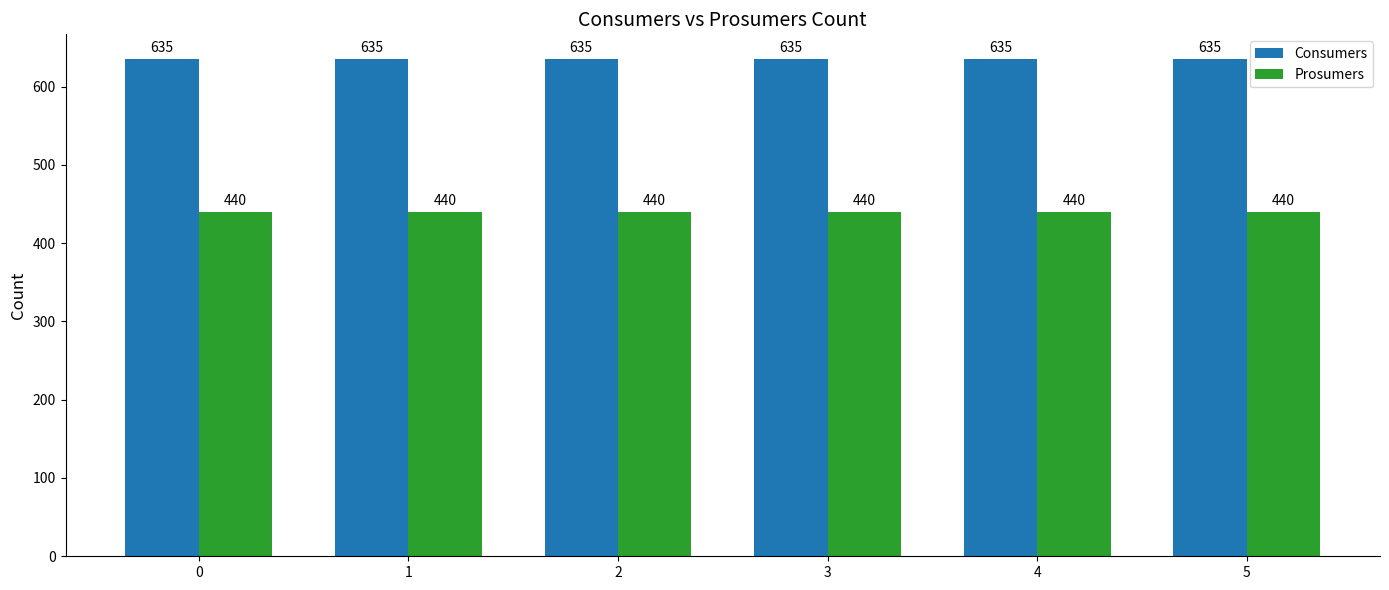

List the series in order of their peak value, highest first.

Consumers, Prosumers